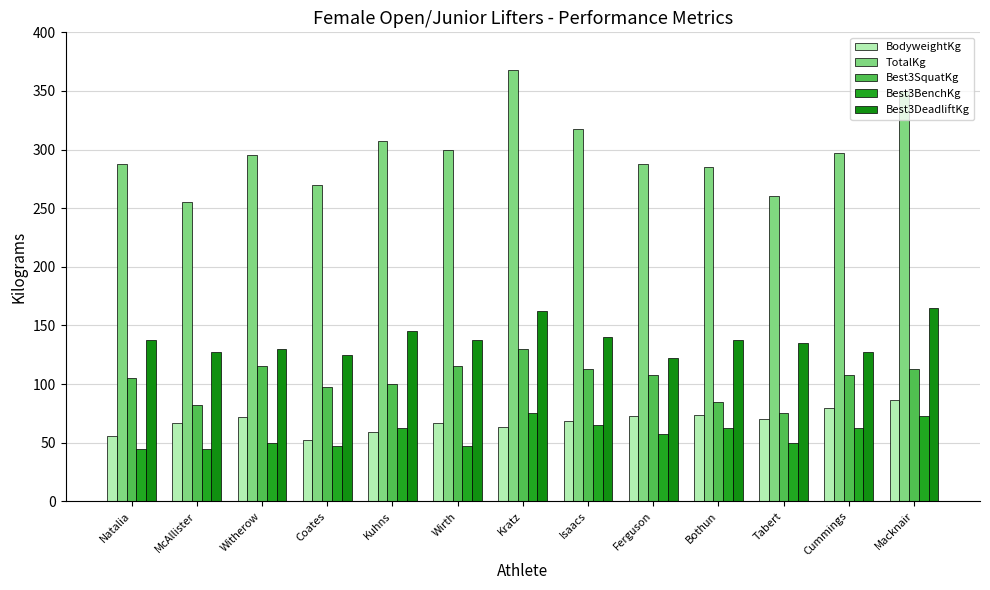

What is the total value across all series at Bothun?

643.2